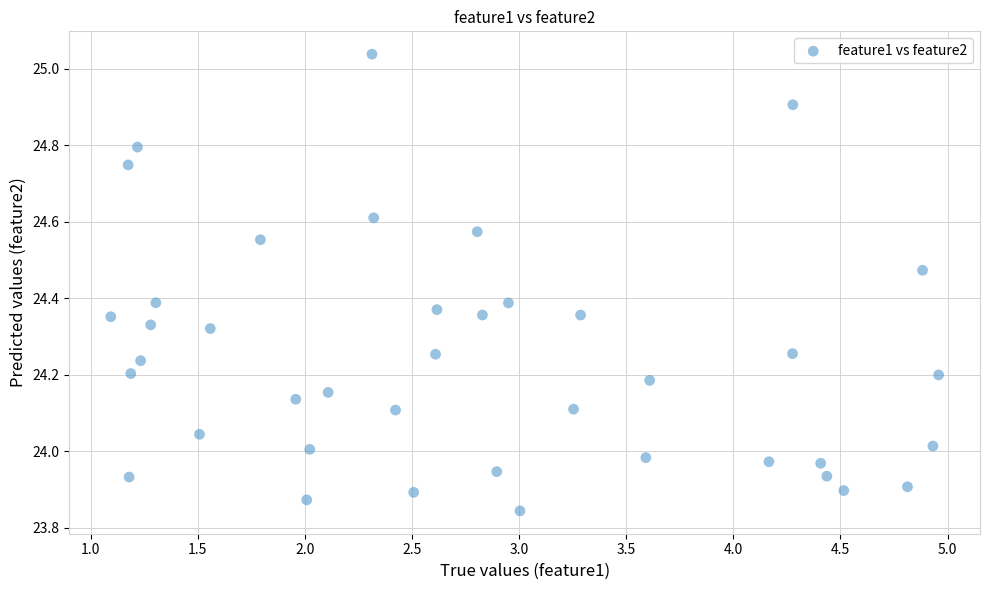

What is the range of X values (max minus min)?

3.9